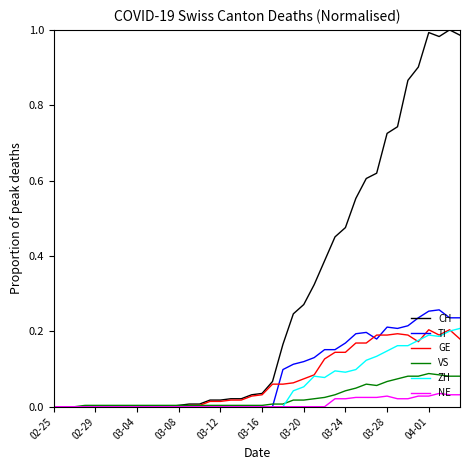

Which series has the largest range (max minus min)?

CH